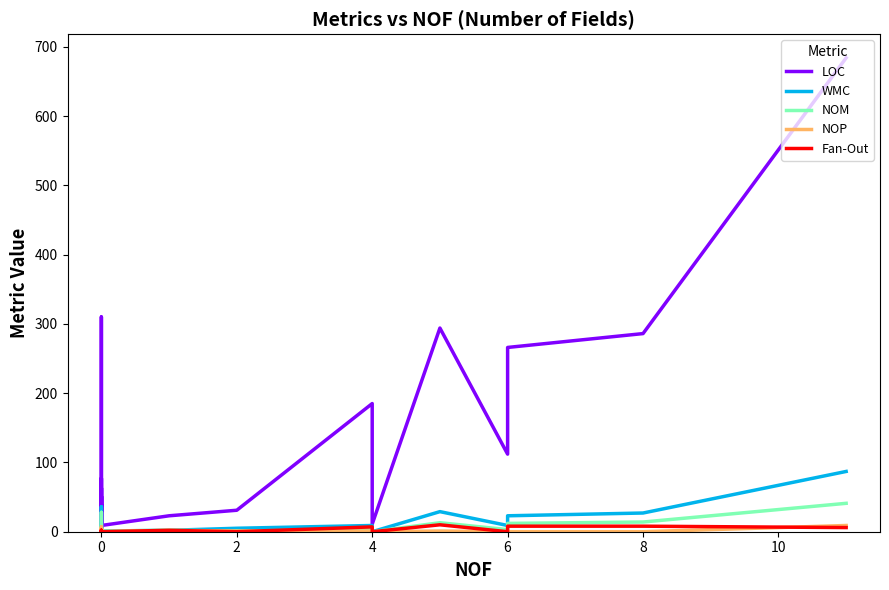

What is the greatest value displayed?

684